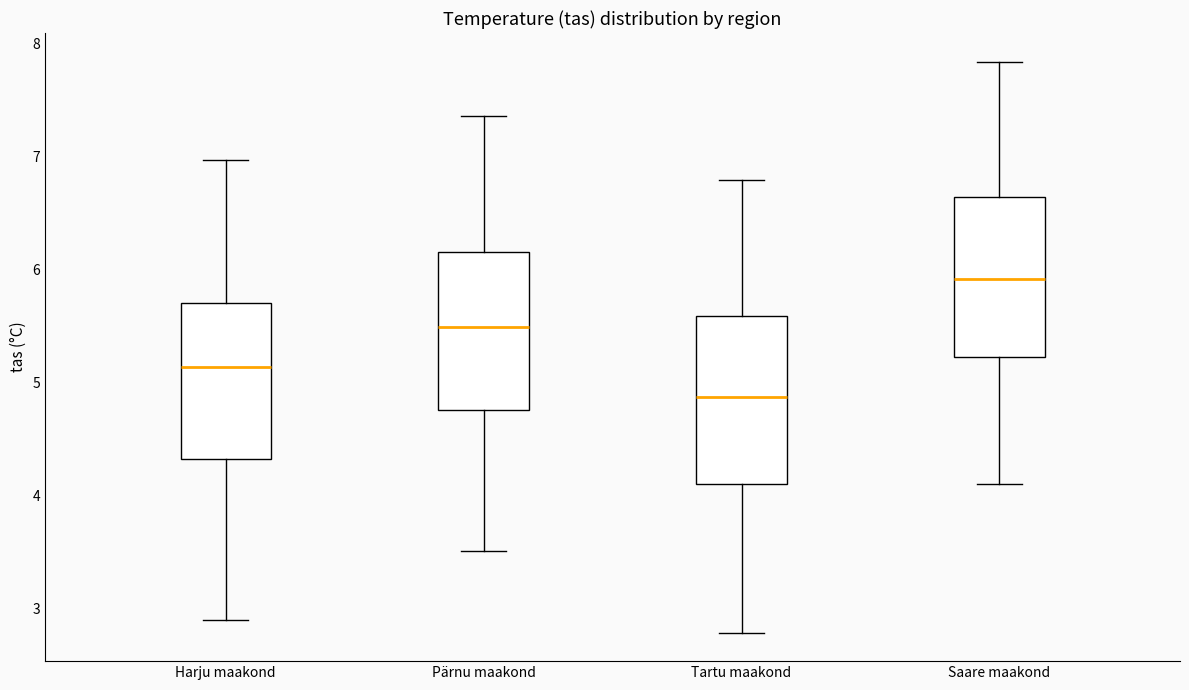

Reading left to right, transcribe this box plot: for each box, give where its median line is, the range the box spans, and where its two whiskers end, as read against the y-axis. The values are not printed on the chart, so give them approximately, as read against the axis.

Harju maakond: median 5.1, box 4.3 to 5.7, whiskers 2.9 to 7.0
Pärnu maakond: median 5.5, box 4.8 to 6.2, whiskers 3.5 to 7.4
Tartu maakond: median 4.9, box 4.1 to 5.6, whiskers 2.8 to 6.8
Saare maakond: median 5.9, box 5.2 to 6.6, whiskers 4.1 to 7.8